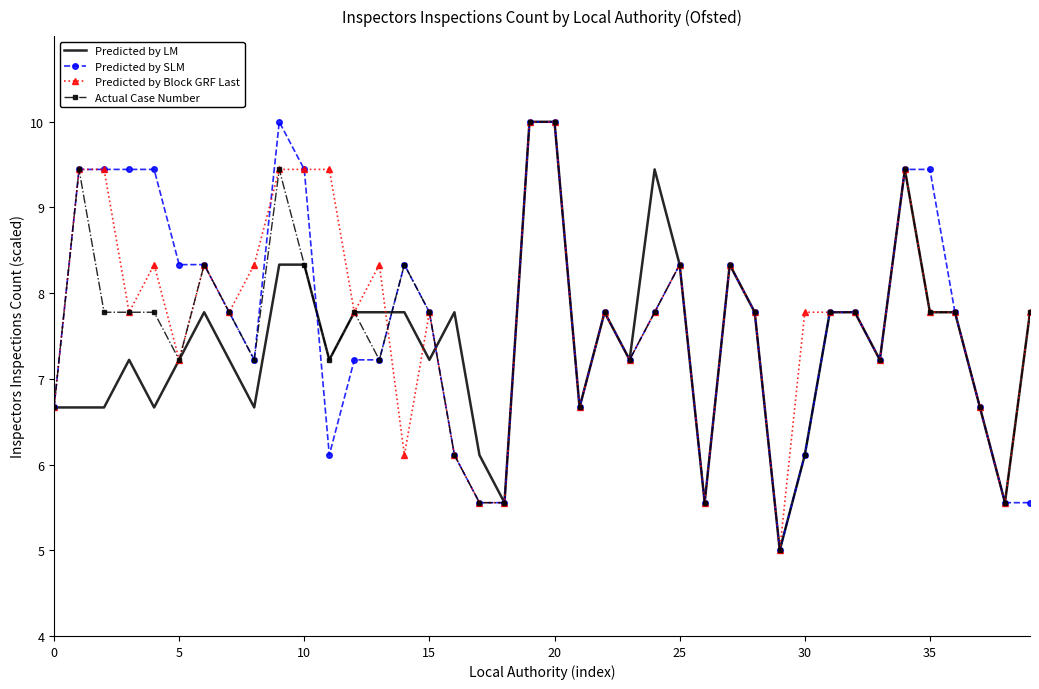

What is the smallest value displayed?

5.0